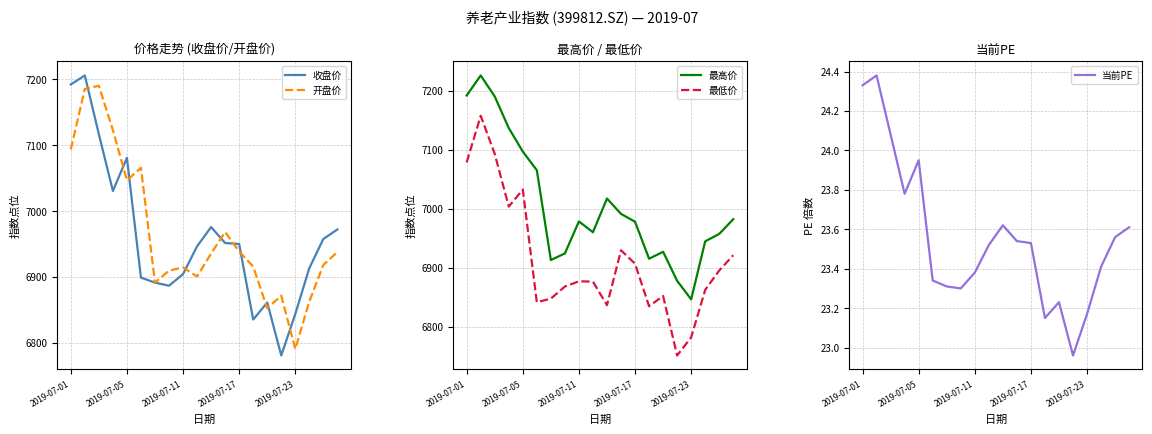

What is the maximum value for 最高价?

7226.3